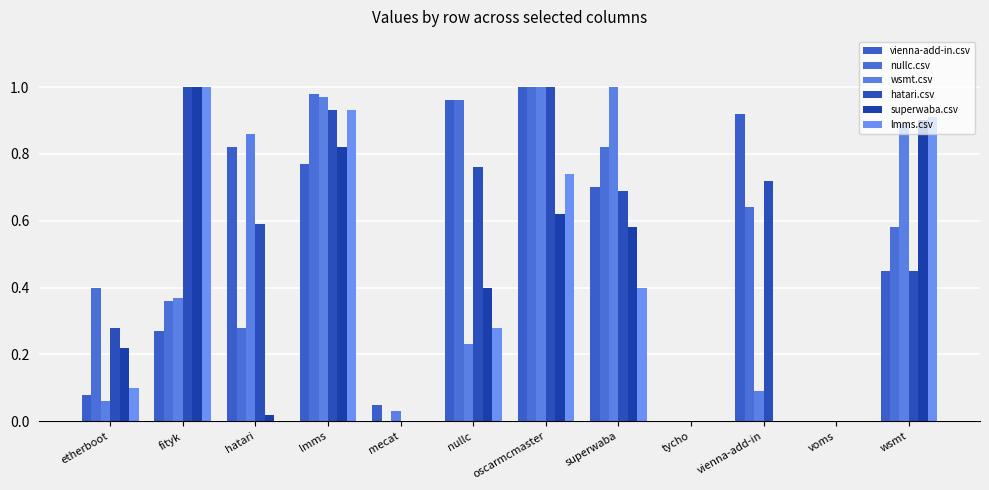

Does the chart contain stacked bars?

No